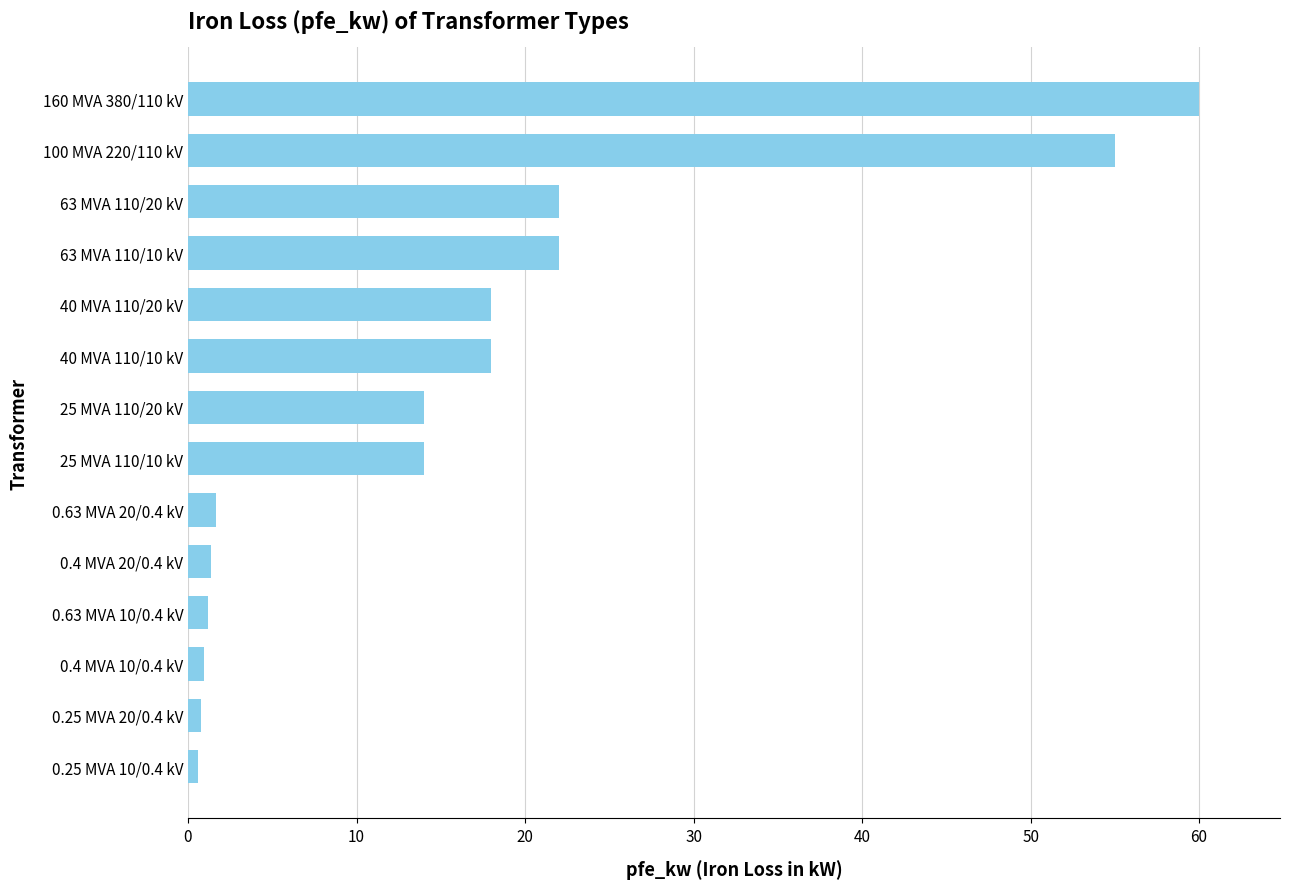

What is the change in value from 63 MVA 110/20 kV to 25 MVA 110/10 kV?

-8.0